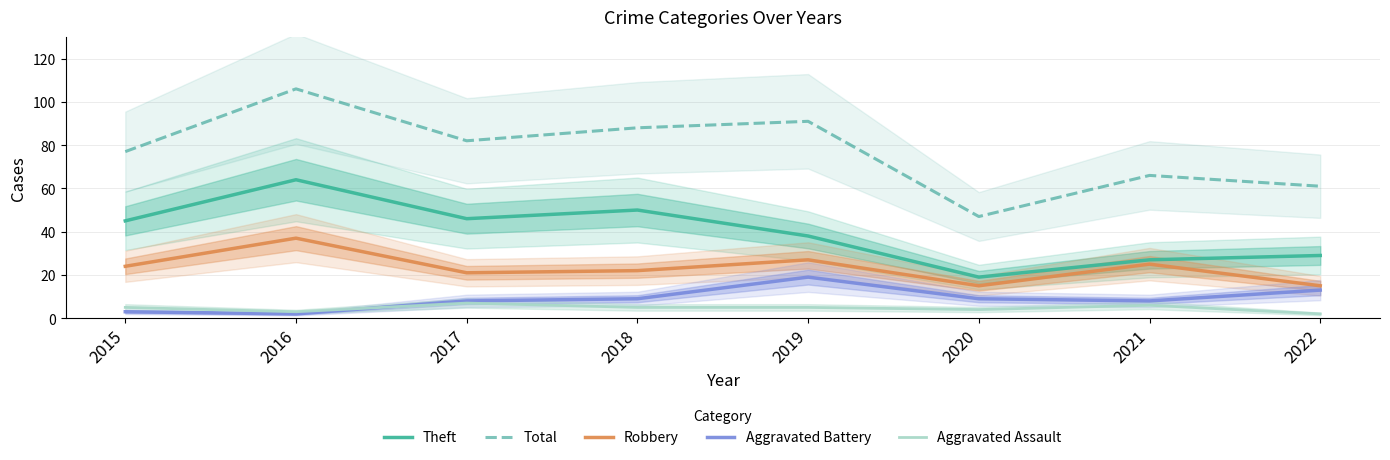

Is the value of Aggravated Assault at 2019 greater than the value of Aggravated Battery at 2016?

Yes